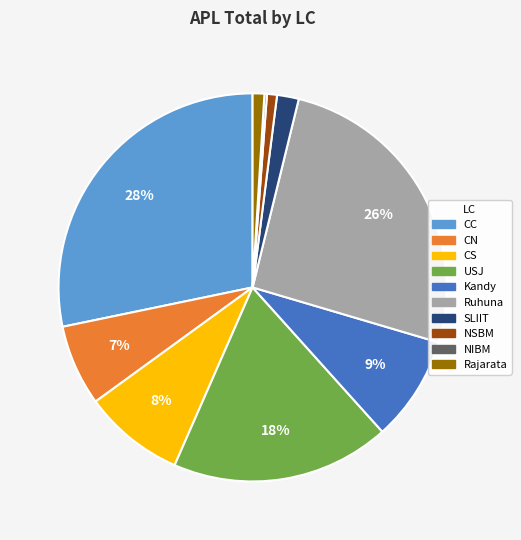

Is NSBM the majority of the pie?

No